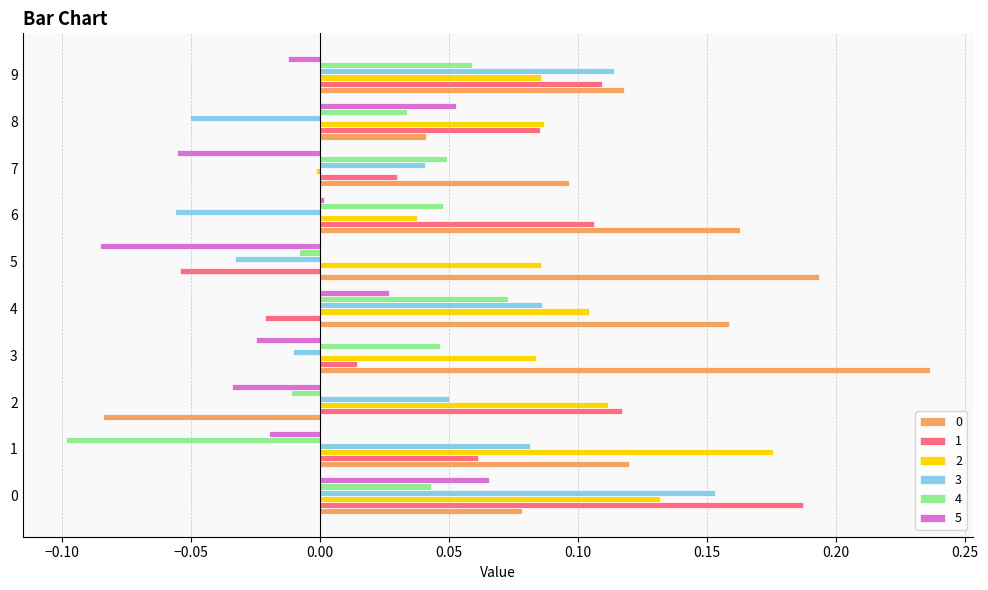

Is it true that 0 equals 0.2 at 1?

False